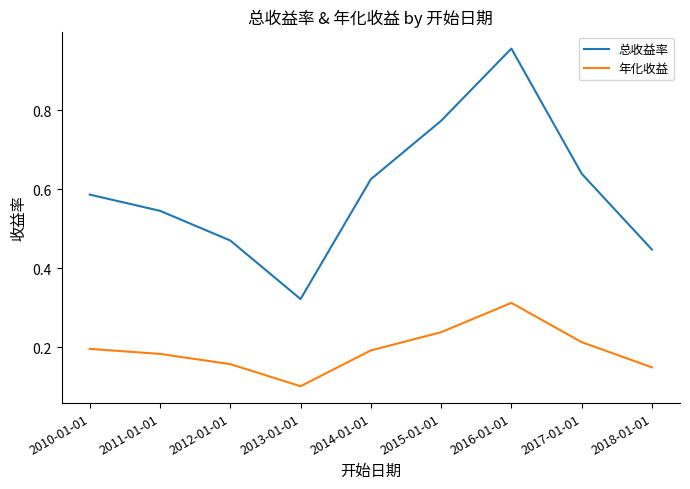

What position from the left is 2016-01-01?

7